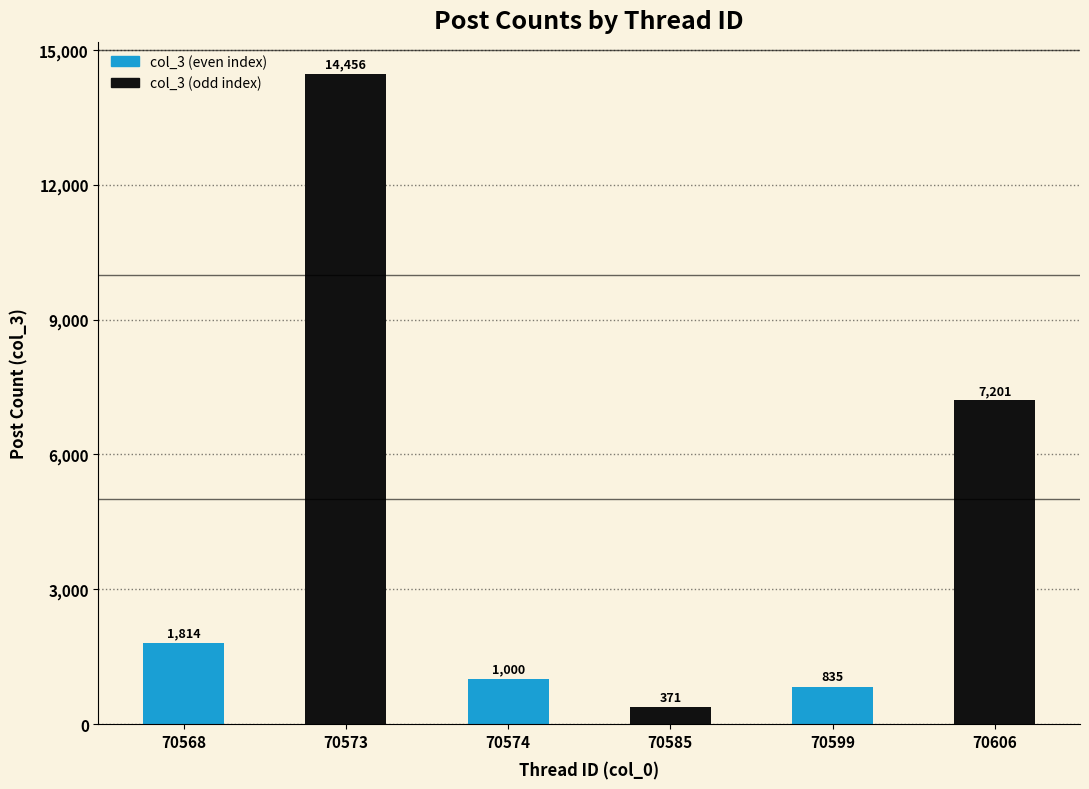

What is the difference between the second highest and minimum values?

6830